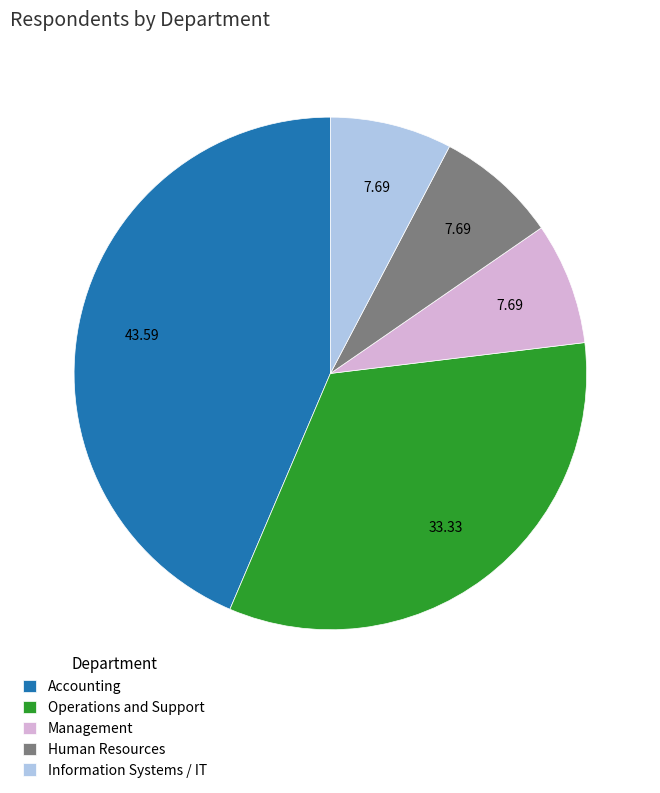

What is the ratio of the value at Operations and Support to the value at Information Systems / IT?

4.3